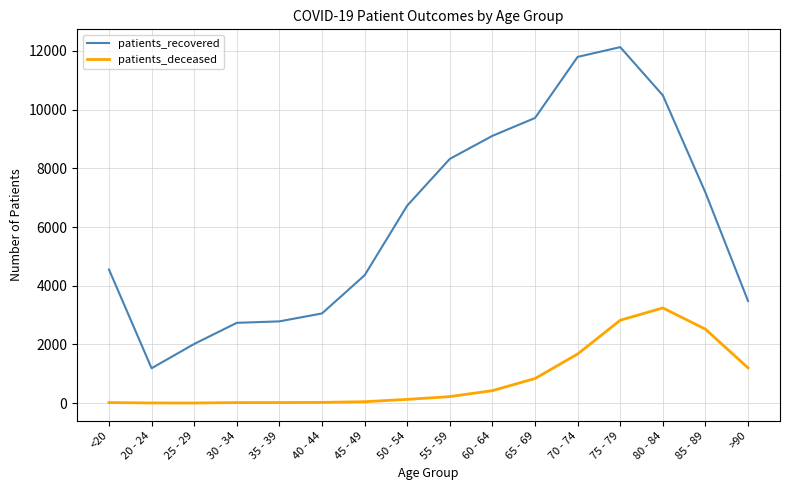

What is the maximum value for patients_deceased?

3243